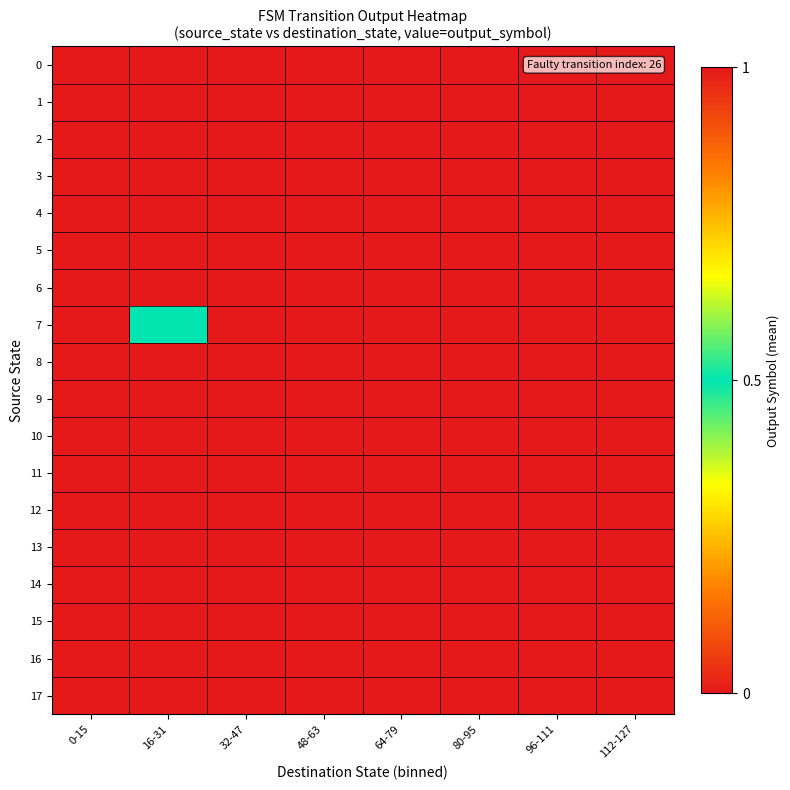

Reading left to right, list all the values displayed in this chart.

0: 0-15=0.0	16-31=1.0	32-47=0.0	48-63=0.0	64-79=0.0	80-95=1.0	96-111=0.0	112-127=0.0
1: 0-15=0.0	16-31=0.0	32-47=0.0	48-63=0.0	64-79=0.0	80-95=0.0	96-111=0.0	112-127=0.0
2: 0-15=0.0	16-31=0.0	32-47=0.0	48-63=0.0	64-79=0.0	80-95=0.0	96-111=0.0	112-127=0.0
3: 0-15=0.0	16-31=0.0	32-47=0.0	48-63=0.0	64-79=0.0	80-95=0.0	96-111=0.0	112-127=1.0
4: 0-15=0.0	16-31=0.0	32-47=0.0	48-63=0.0	64-79=0.0	80-95=0.0	96-111=0.0	112-127=0.0
5: 0-15=1.0	16-31=0.0	32-47=0.0	48-63=0.0	64-79=0.0	80-95=0.0	96-111=0.0	112-127=0.0
6: 0-15=0.0	16-31=0.0	32-47=0.0	48-63=0.0	64-79=1.0	80-95=0.0	96-111=0.0	112-127=0.0
7: 0-15=0.0	16-31=0.5	32-47=0.0	48-63=0.0	64-79=0.0	80-95=0.0	96-111=0.0	112-127=0.0
8: 0-15=0.0	16-31=1.0	32-47=0.0	48-63=0.0	64-79=0.0	80-95=0.0	96-111=0.0	112-127=0.0
9: 0-15=0.0	16-31=0.0	32-47=0.0	48-63=0.0	64-79=0.0	80-95=0.0	96-111=0.0	112-127=1.0
10: 0-15=0.0	16-31=0.0	32-47=0.0	48-63=0.0	64-79=1.0	80-95=0.0	96-111=0.0	112-127=0.0
11: 0-15=0.0	16-31=0.0	32-47=0.0	48-63=0.0	64-79=0.0	80-95=0.0	96-111=0.0	112-127=0.0
12: 0-15=0.0	16-31=0.0	32-47=0.0	48-63=0.0	64-79=0.0	80-95=0.0	96-111=0.0	112-127=0.0
13: 0-15=0.0	16-31=0.0	32-47=1.0	48-63=0.0	64-79=0.0	80-95=0.0	96-111=0.0	112-127=0.0
14: 0-15=0.0	16-31=0.0	32-47=0.0	48-63=0.0	64-79=0.0	80-95=0.0	96-111=1.0	112-127=0.0
15: 0-15=0.0	16-31=0.0	32-47=1.0	48-63=0.0	64-79=1.0	80-95=0.0	96-111=0.0	112-127=0.0
16: 0-15=0.0	16-31=0.0	32-47=0.0	48-63=0.0	64-79=0.0	80-95=0.0	96-111=0.0	112-127=0.0
17: 0-15=0.0	16-31=0.0	32-47=0.0	48-63=0.0	64-79=0.0	80-95=1.0	96-111=0.0	112-127=0.0